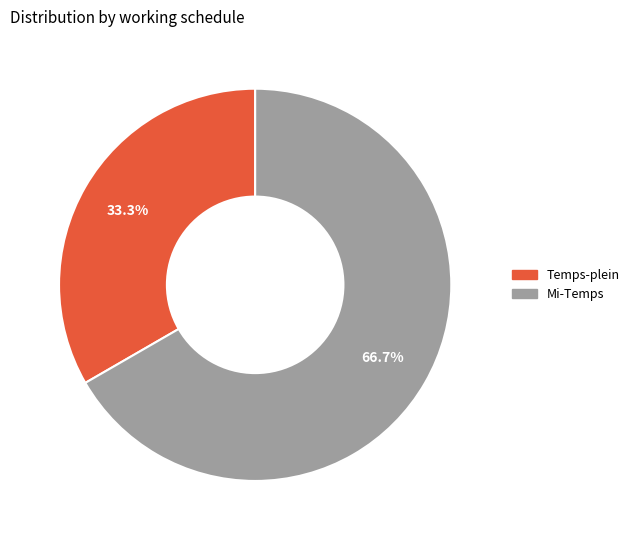

Rank the categories by value from lowest to highest.

Temps-plein, Mi-Temps